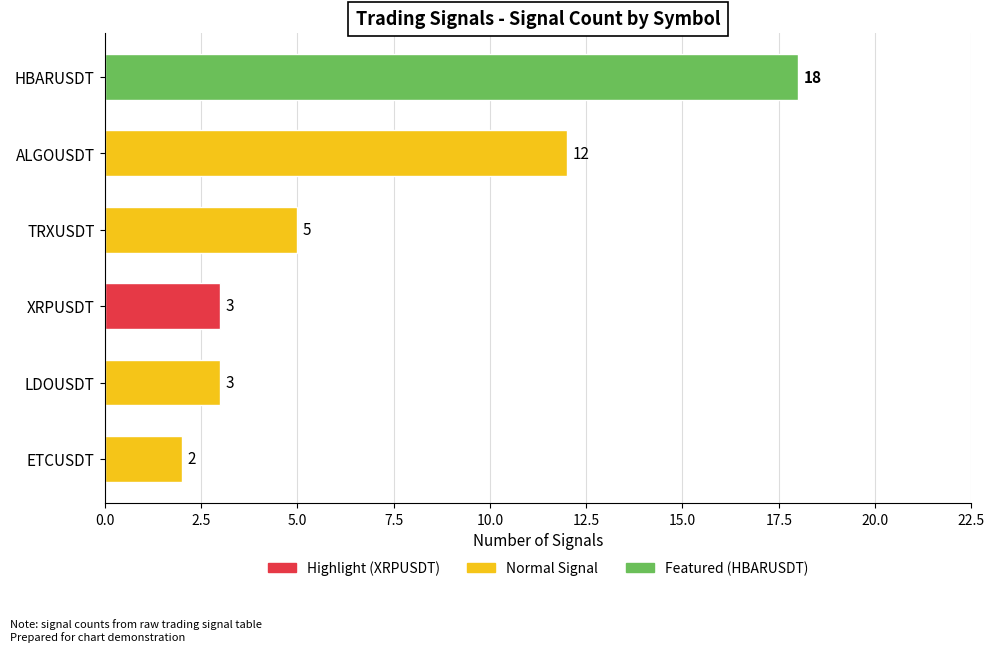

What is the average value?

7